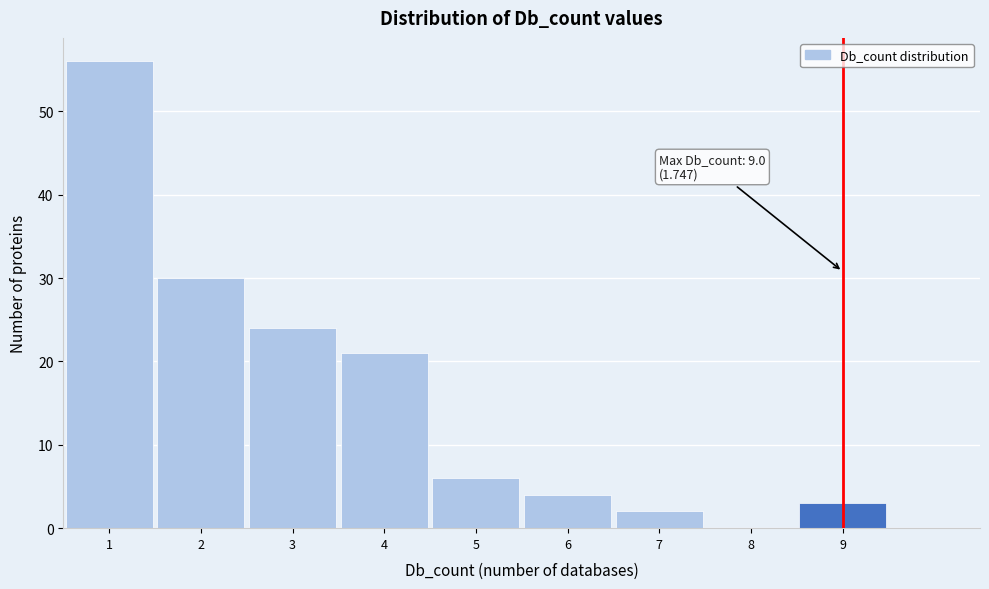

Over which range of the x-axis is the bar tallest?

0.5 to 1.5